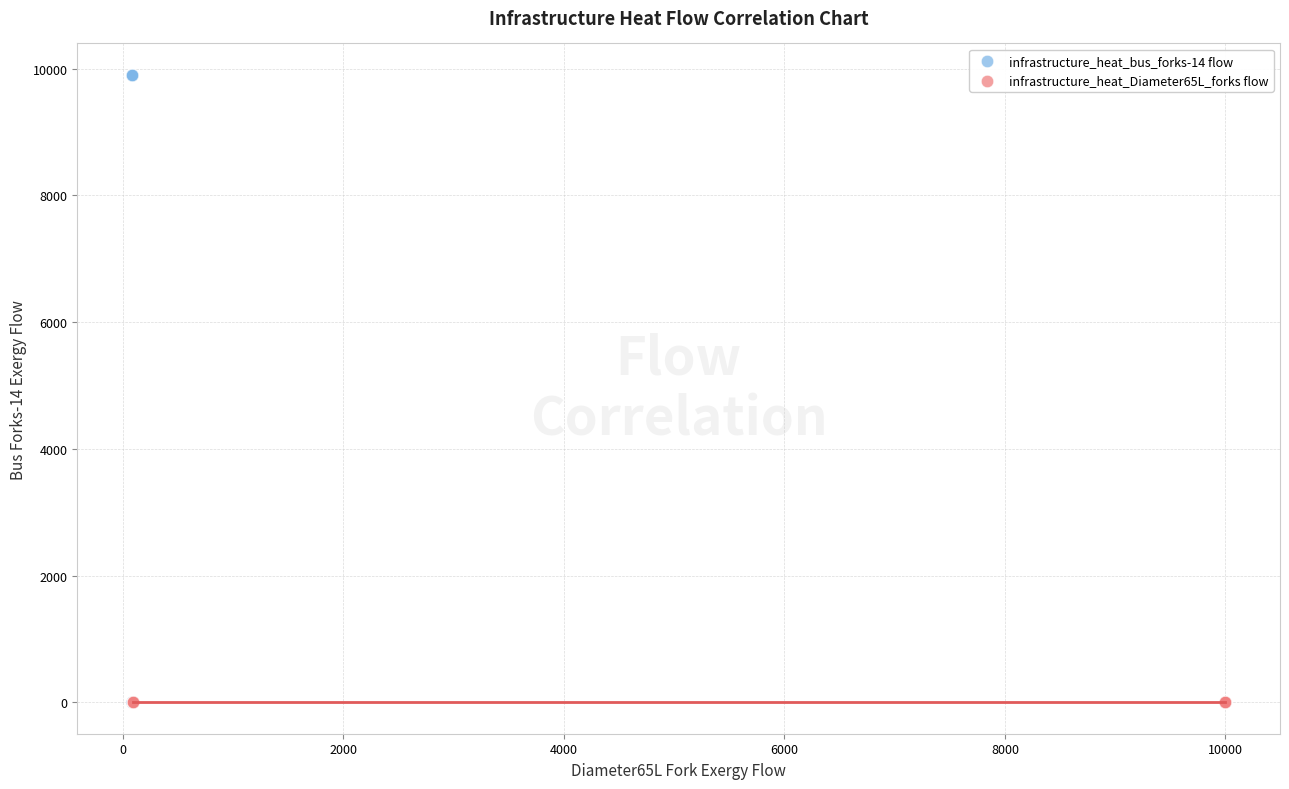

Which series contains the highest Y value?

infrastructure_heat_bus_forks-14 flow